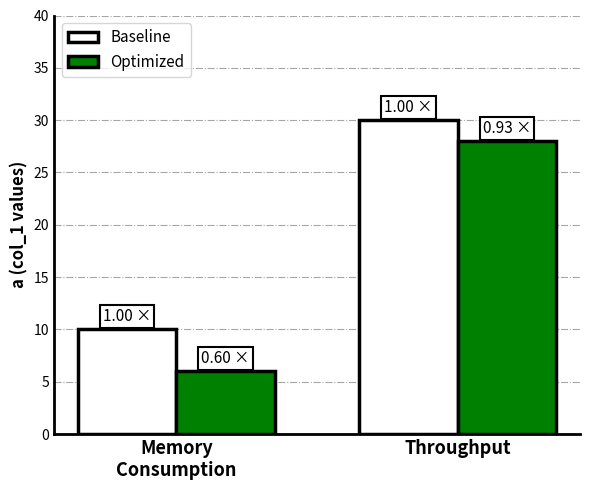

How many series are shown in this chart?

2